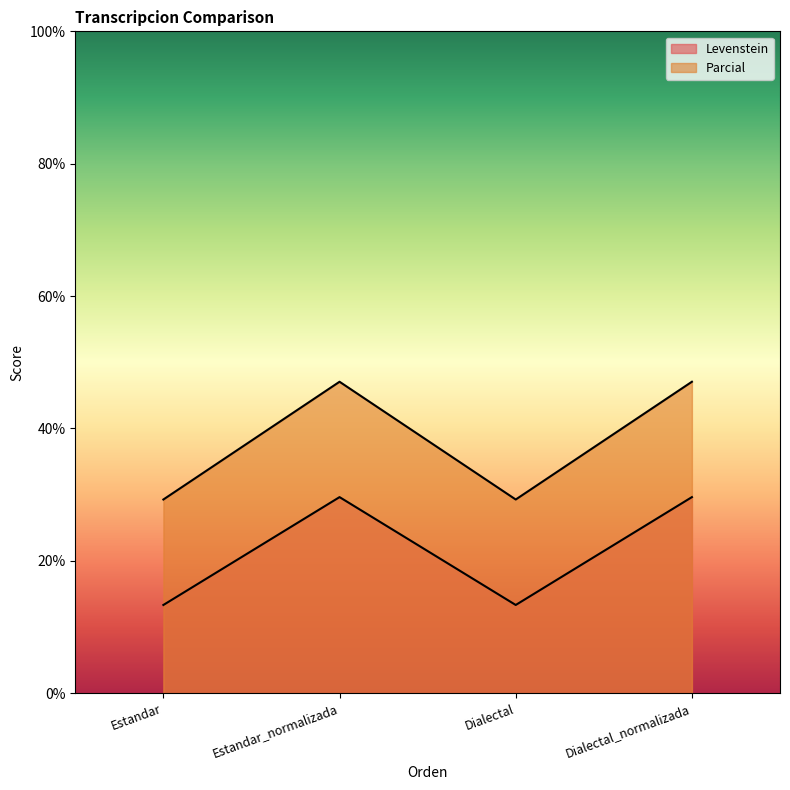

Does the chart have visible grid lines?

No